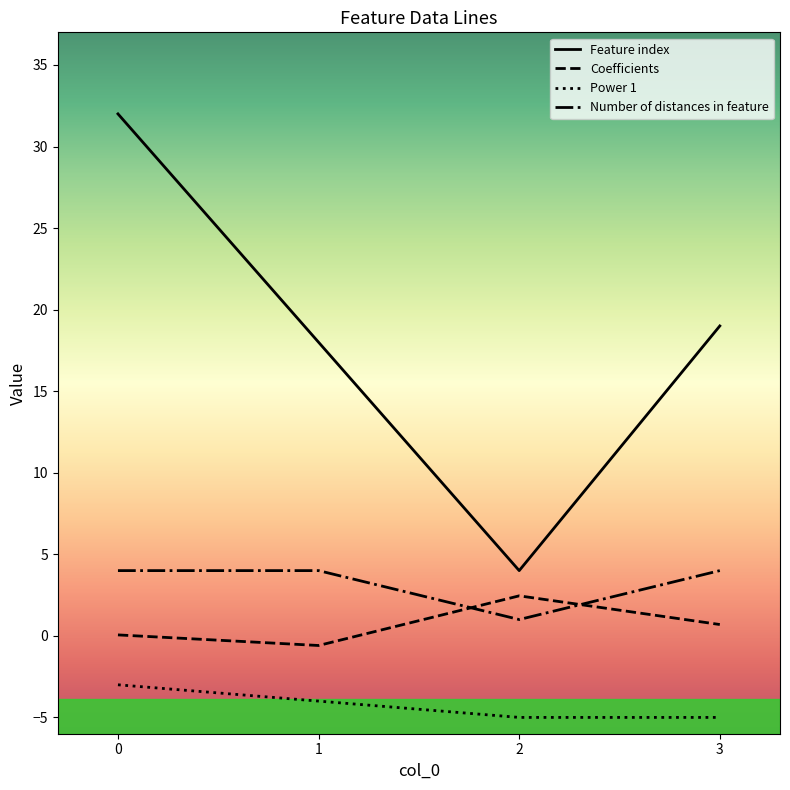

What is the approximate value of Number of distances in feature at 0?

4.0